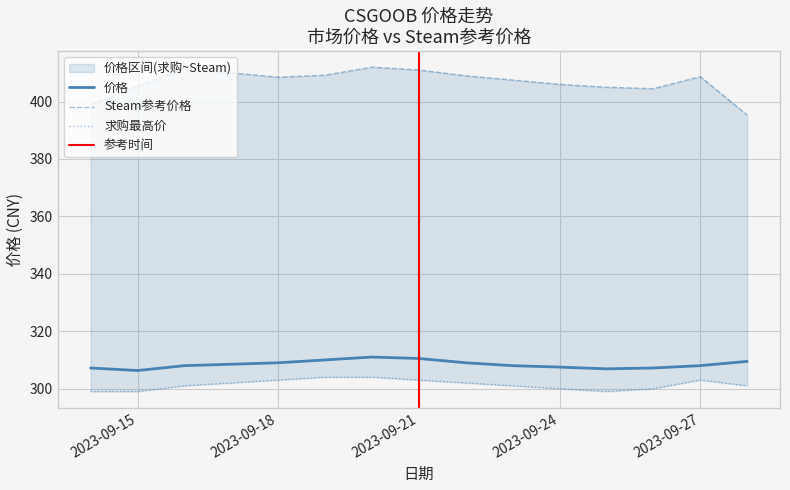

Reading right to left, what are all the values shown in this chart?

价格: 309.5	308.0	307.2	306.9	307.5	308.0	309.0	310.5	311.0	310.0	309.0	308.5	308.0	306.3	307.2
Steam参考价格: 395.3	408.7	404.5	405.0	406.0	407.5	409.0	411.0	412.0	409.2	408.5	410.0	411.4	405.5	398.9
求购最高价: 301.0	303.0	300.0	299.0	300.0	301.0	302.0	303.0	304.0	304.0	303.0	302.0	301.0	299.0	299.0